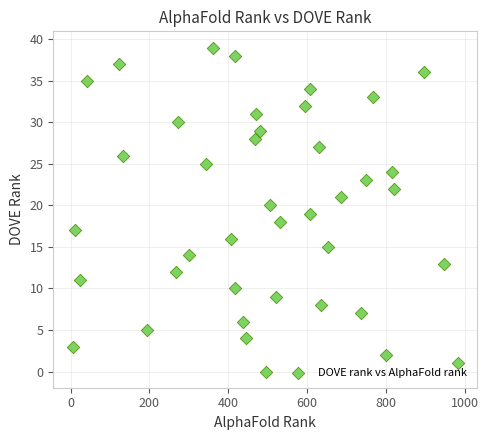

What is the range of X values (max minus min)?

976